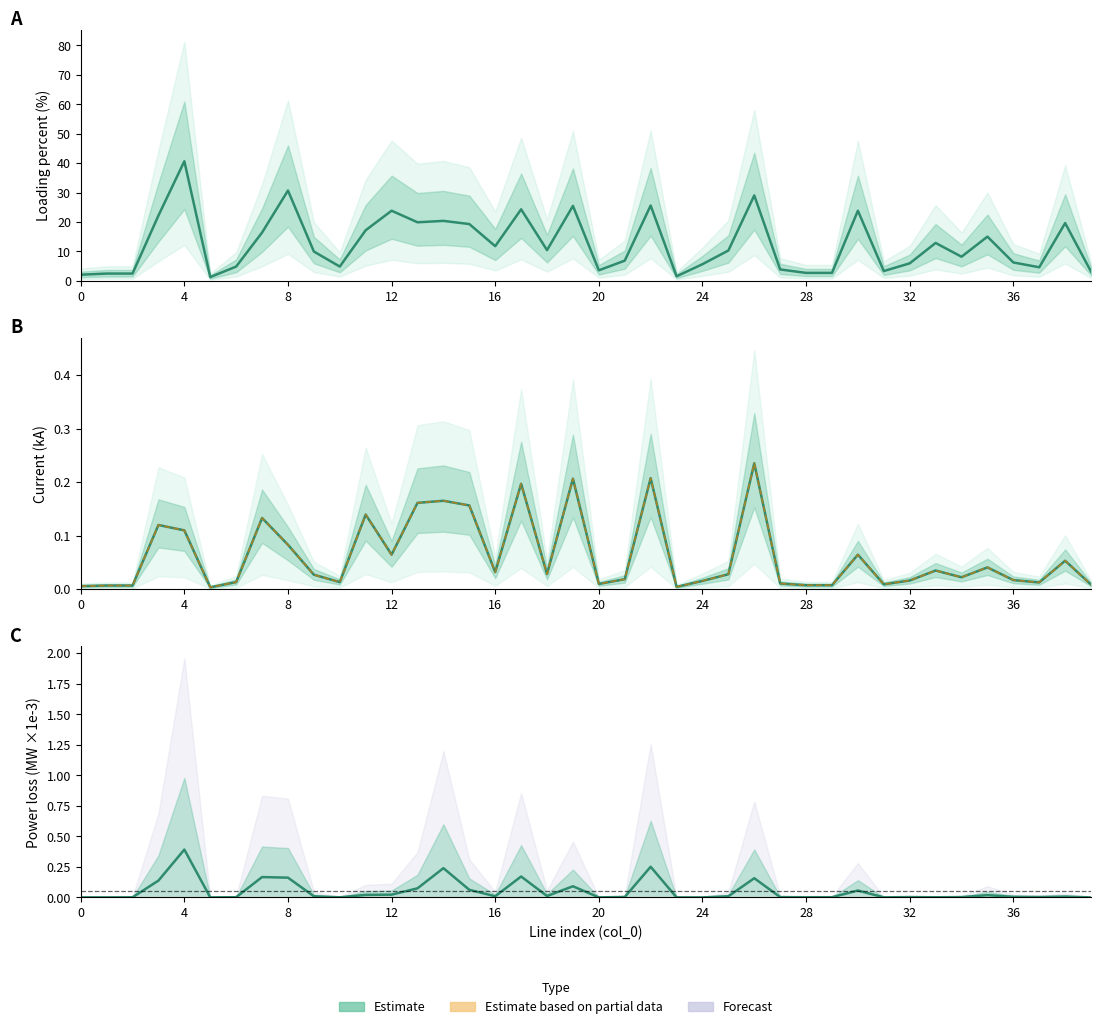

Does the chart display data point markers on the line(s)?

No